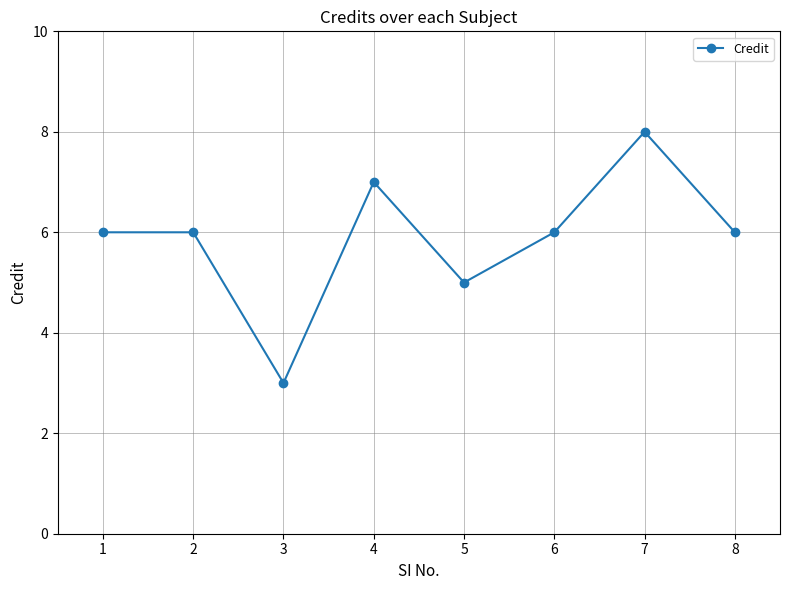

How many lines are shown in the chart?

1